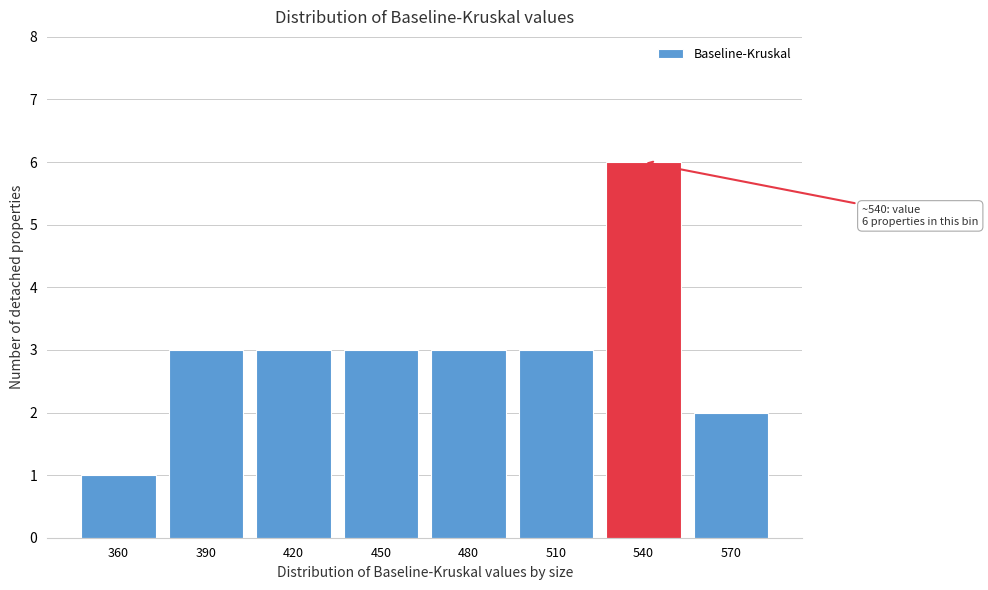

Reading right to left, transcribe all the data shown in this chart.

570=2	540=6	510=3	480=3	450=3	420=3	390=3	360=1